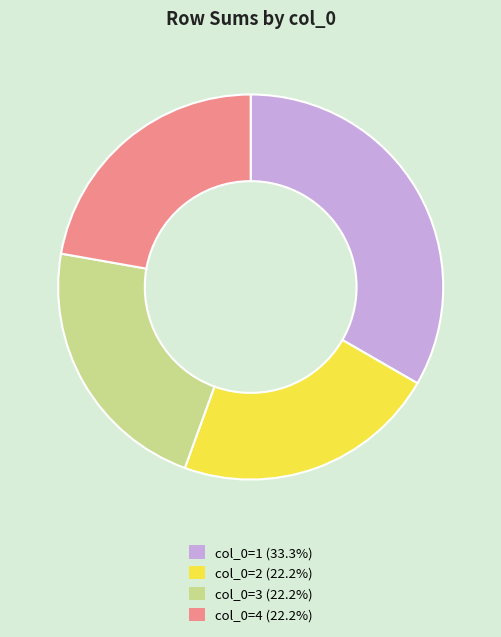

Approximately how many times larger is the value at col_0=4 (22.2%) compared to col_0=1 (33.3%)?

0.7